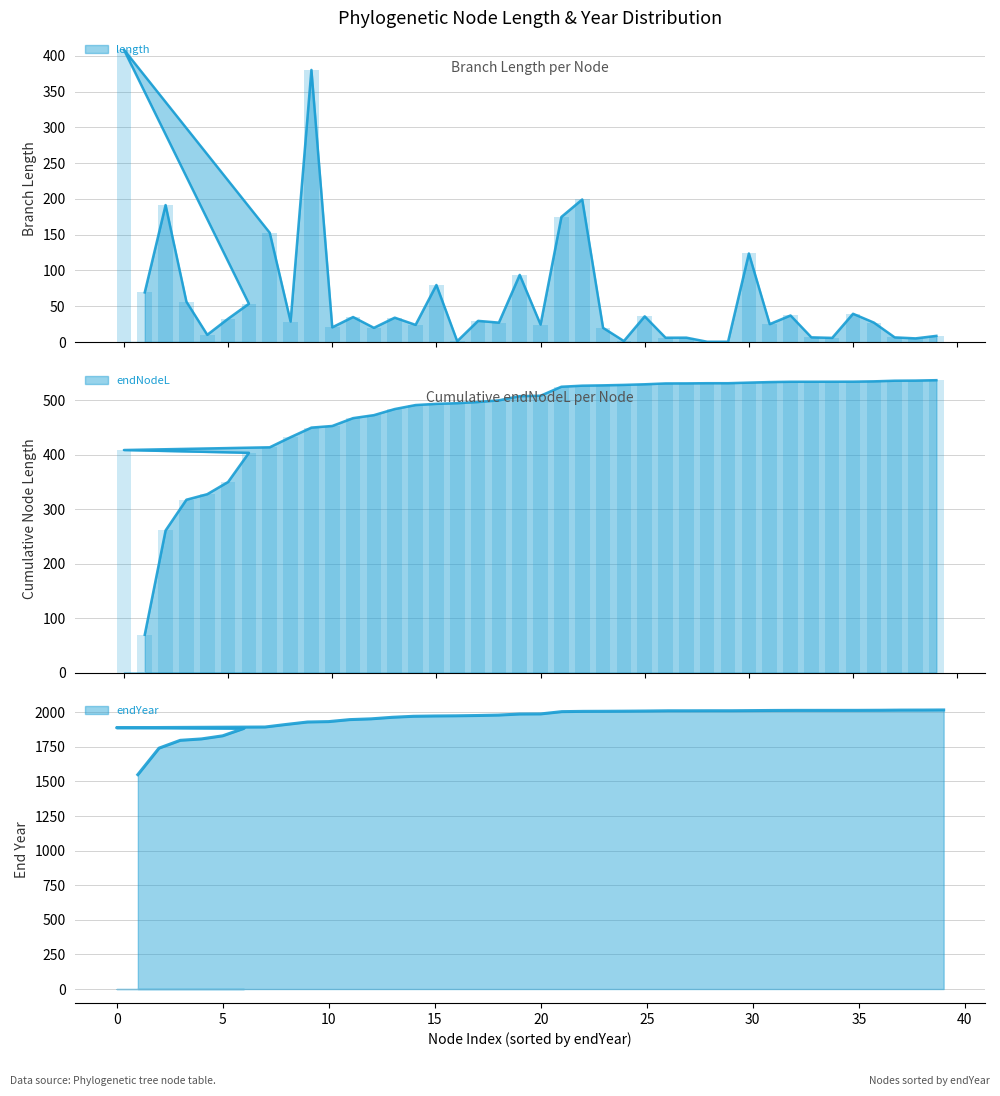

Reading left to right, extract all data points from this chart.

length: 39=408.4	39=69.4	41=191.4	42=56.4	43=10.1	43=32.6	44=53.5	42=152.7	50=28.7	41=380.2	51=20.6	51=35.0	55=19.9	73=34.1	52=24.0	64=79.7	65=1.2	52=29.6	56=27.2	64=93.8	74=24.5	44=174.8	59=199.2	69=19.9	60=1.4	65=35.9	45=6.1	45=6.2	49=0.4	49=0.4	40=123.7	75=25.0	54=37.1	70=6.6	61=5.8	67=39.5	69=27.2	66=6.5	46=5.2	61=8.6
endNodeL: 39=408.4	39=69.4	41=260.8	42=317.2	43=327.3	43=349.8	44=403.3	42=413.4	50=432.0	41=449.6	51=452.6	51=466.9	55=472.4	73=483.6	52=491.0	64=493.2	65=494.4	52=496.6	56=499.6	64=507.3	74=508.1	44=524.6	59=526.5	69=527.1	60=528.0	65=529.1	45=530.6	45=530.7	49=531.1	49=531.1	40=532.1	75=533.1	54=533.7	70=533.7	61=533.8	67=533.9	69=534.5	66=535.6	46=535.9	61=536.6
endYear: 39=1888.3	39=1549.2	41=1740.6	42=1797.0	43=1807.2	43=1829.6	44=1883.1	42=1893.3	50=1911.8	41=1929.4	51=1932.4	51=1946.8	55=1952.3	73=1963.5	52=1970.8	64=1973.0	65=1974.2	52=1976.4	56=1979.4	64=1987.1	74=1988.0	44=2004.4	59=2006.4	69=2007.0	60=2007.8	65=2008.9	45=2010.5	45=2010.6	49=2010.9	49=2010.9	40=2012.0	75=2013.0	54=2013.6	70=2013.6	61=2013.7	67=2013.7	69=2014.3	66=2015.5	46=2015.7	61=2016.5